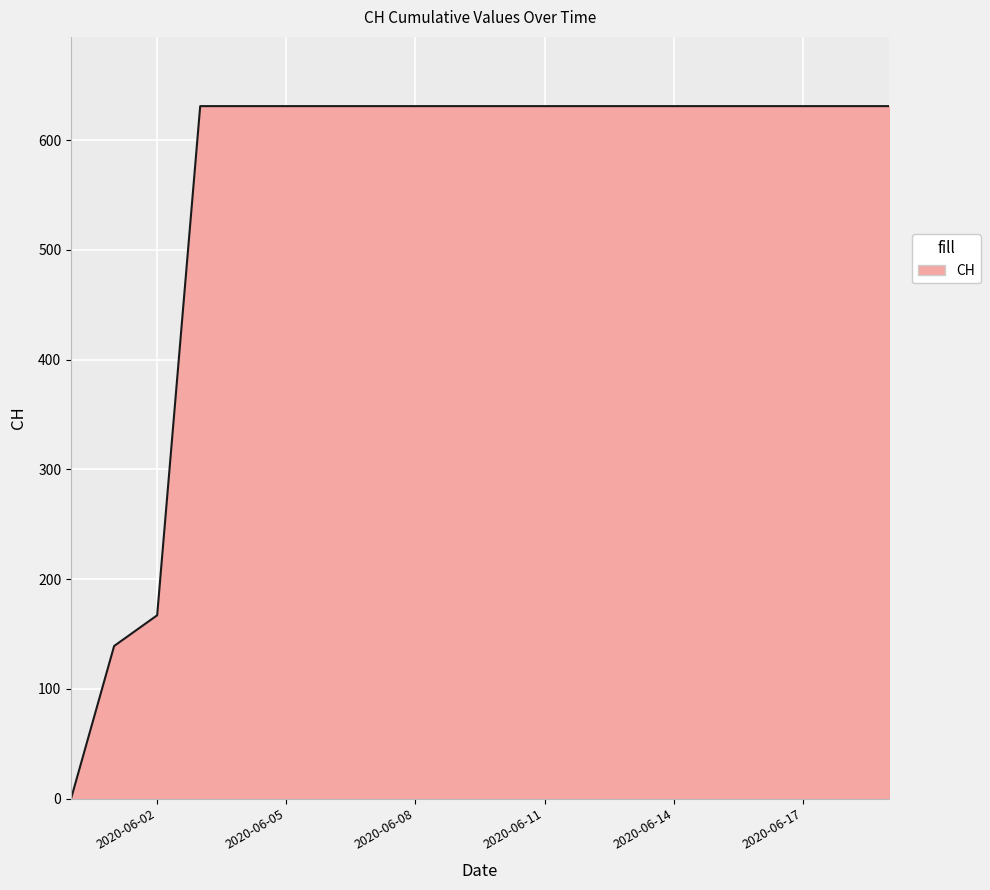

What is the greatest value displayed?

631